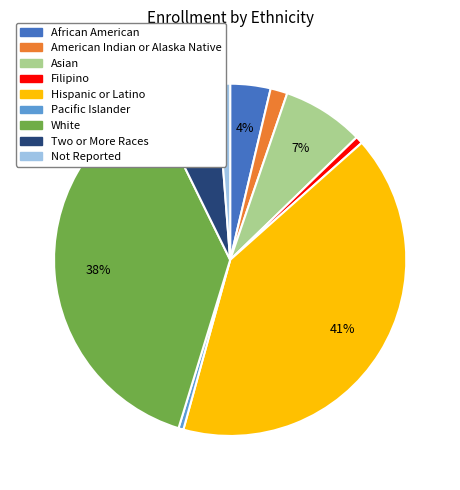

Which has a higher value, Hispanic or Latino or Filipino?

Hispanic or Latino